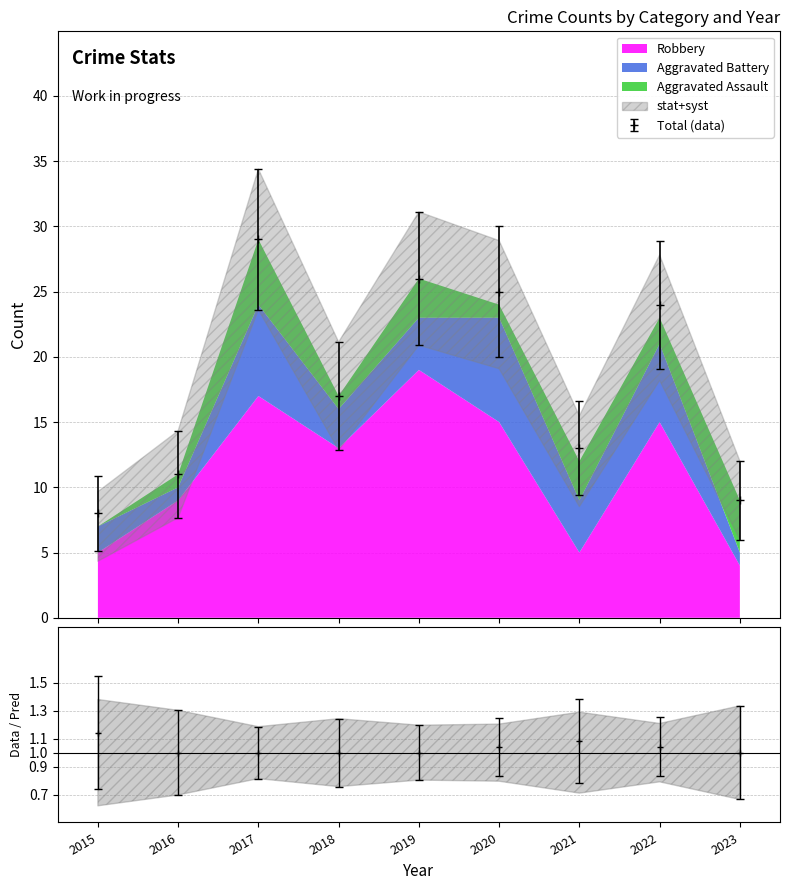

How many lines are shown in the chart?

4